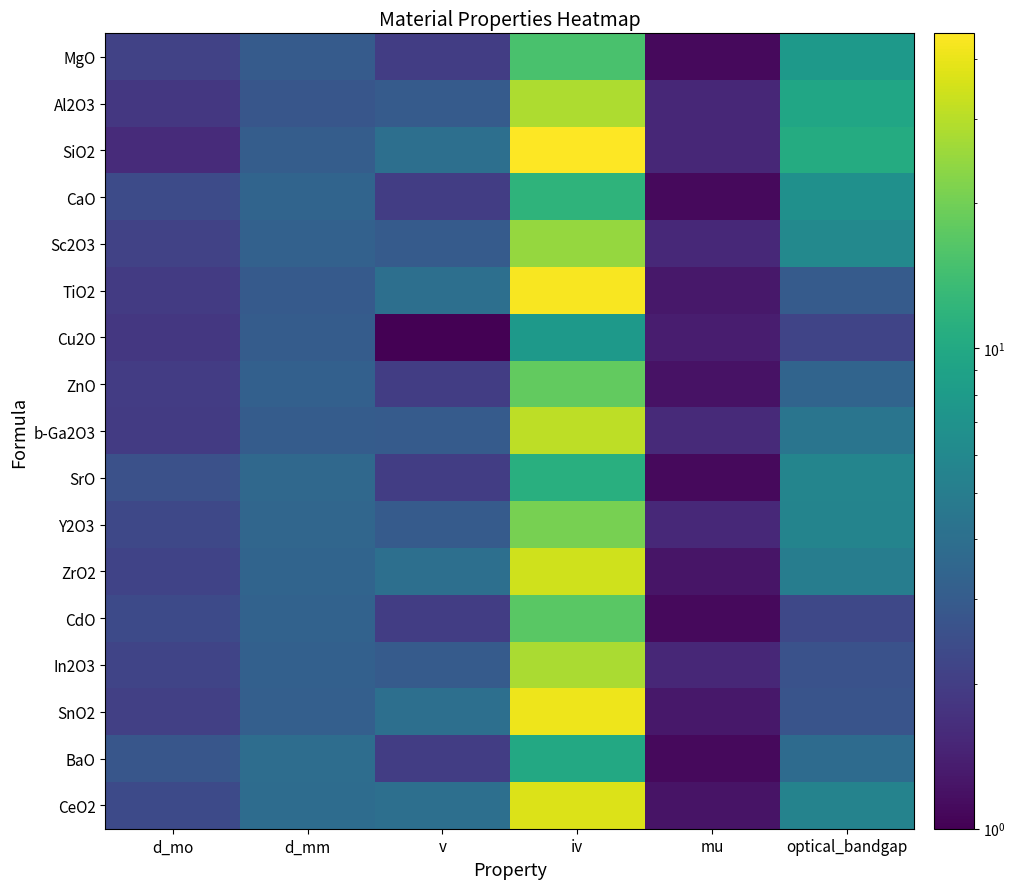

Rank the series by their maximum value, from highest to lowest.

SiO2, TiO2, SnO2, CeO2, ZrO2, b-Ga2O3, Al2O3, In2O3, Sc2O3, Y2O3, ZnO, CdO, MgO, CaO, SrO, BaO, Cu2O